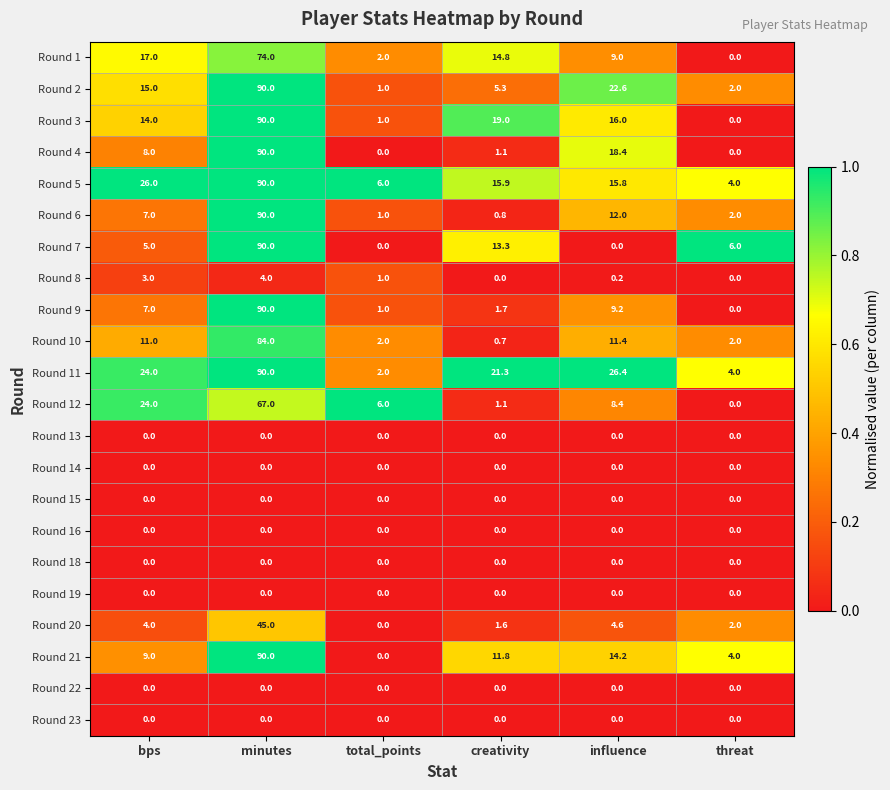

What is the average value of the Round 2 series?

22.7